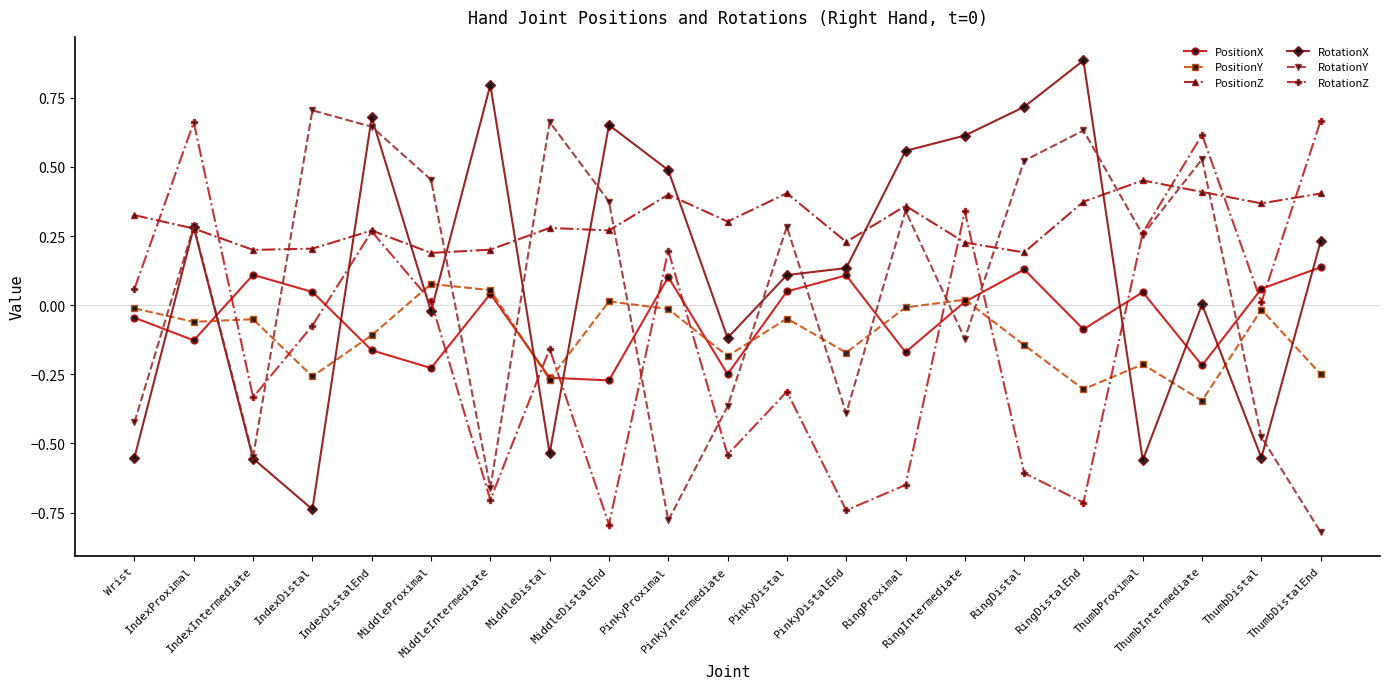

Which series has the largest total across all categories?

PositionZ